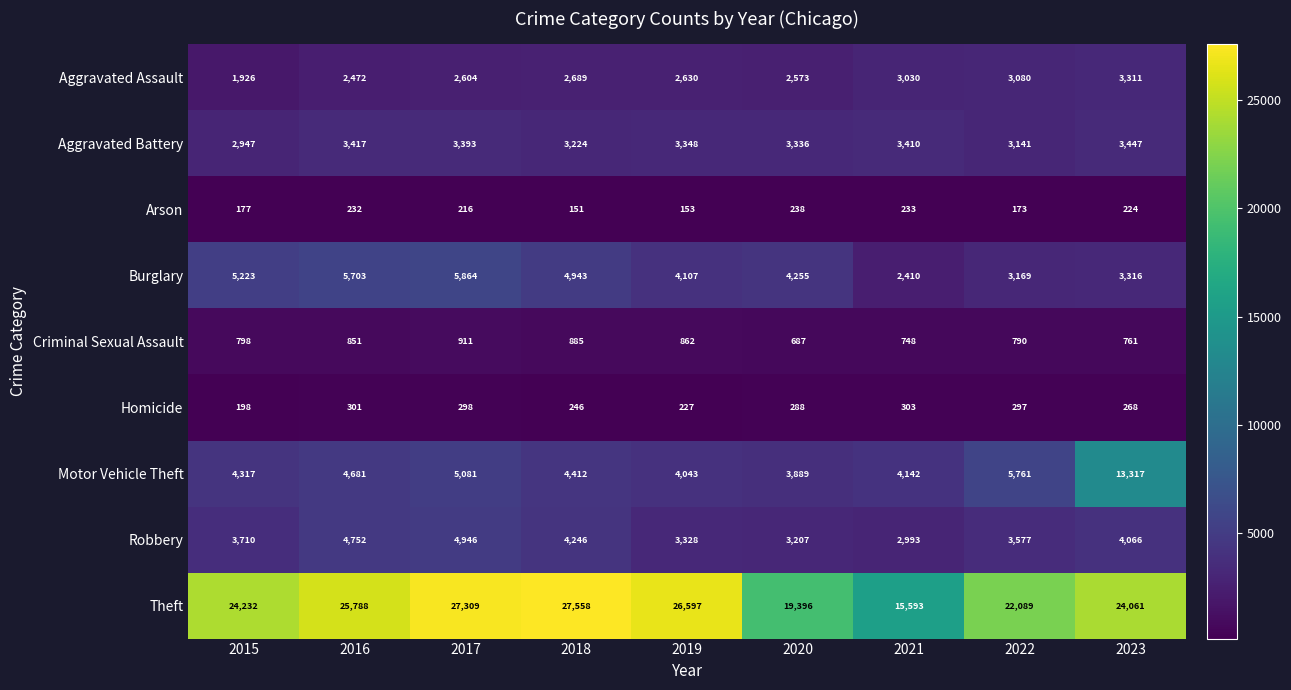

At which category does the chart reach its minimum across all series?

2018